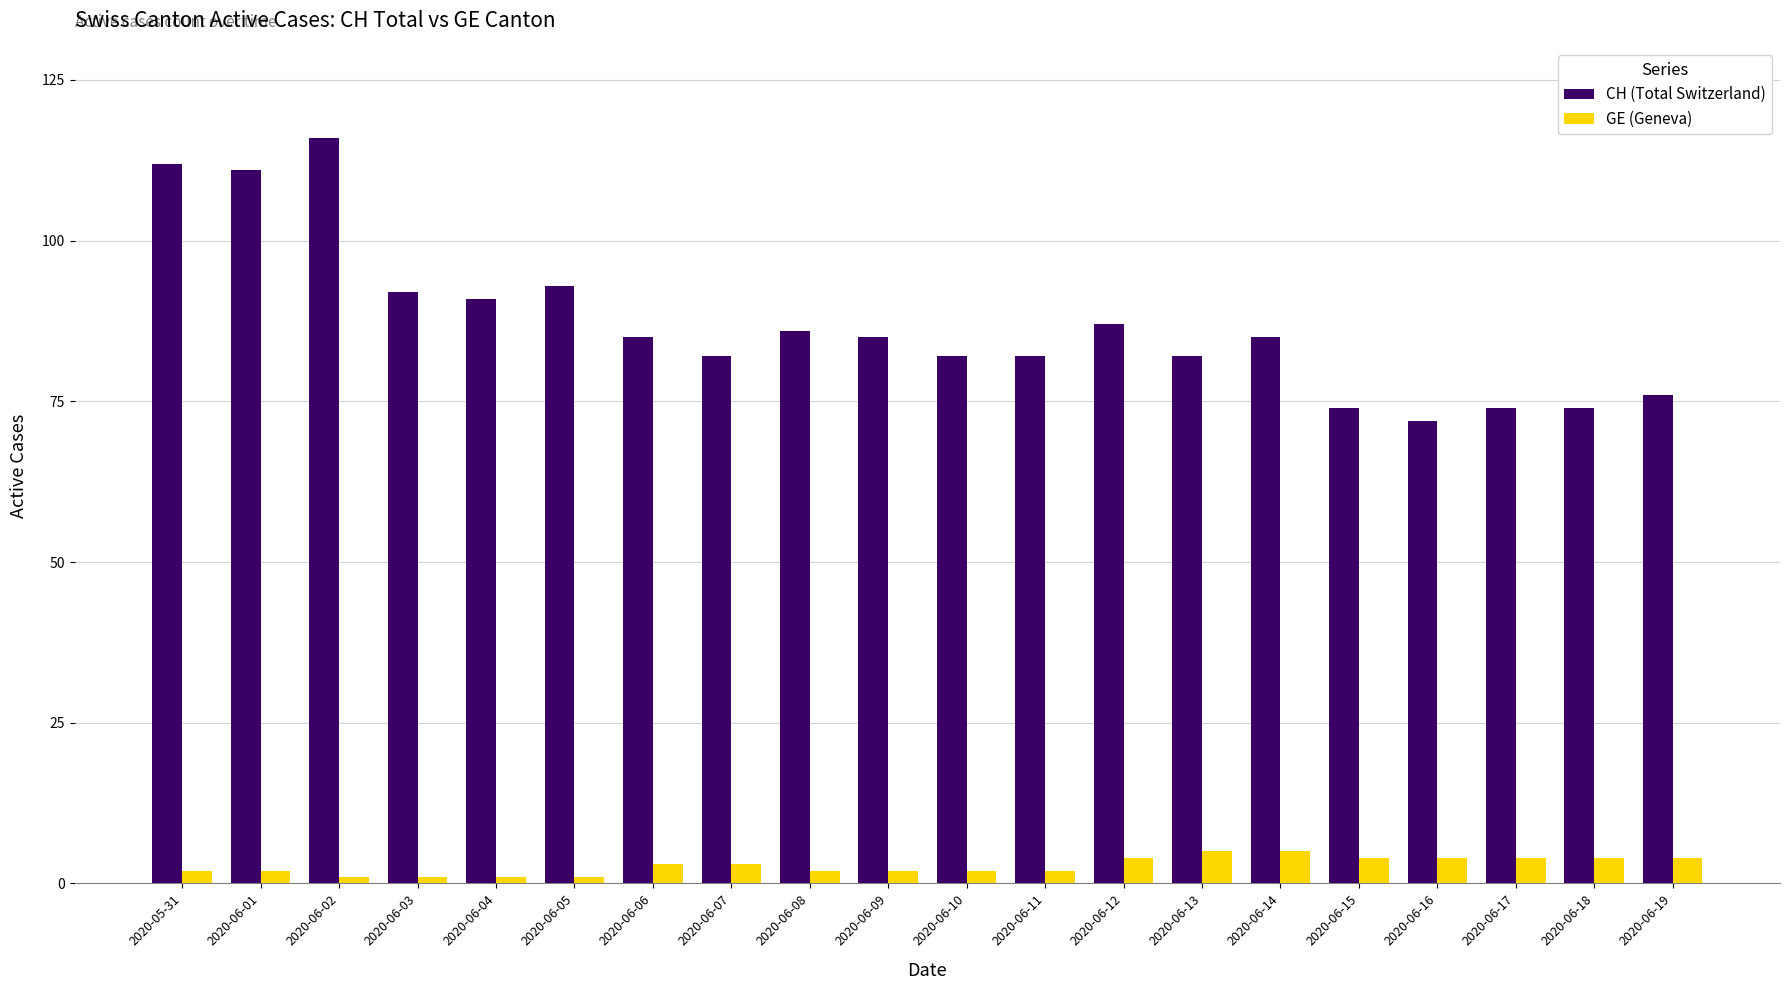

How many data points does each series have?

20